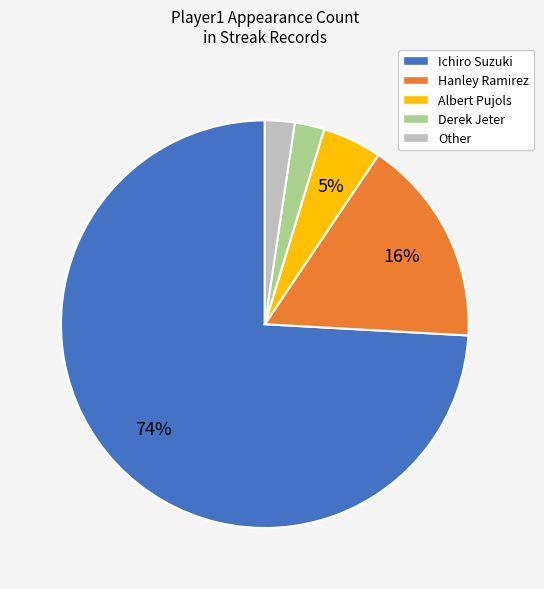

To the nearest percent, what percentage of the pie is Hanley Ramirez?

16%